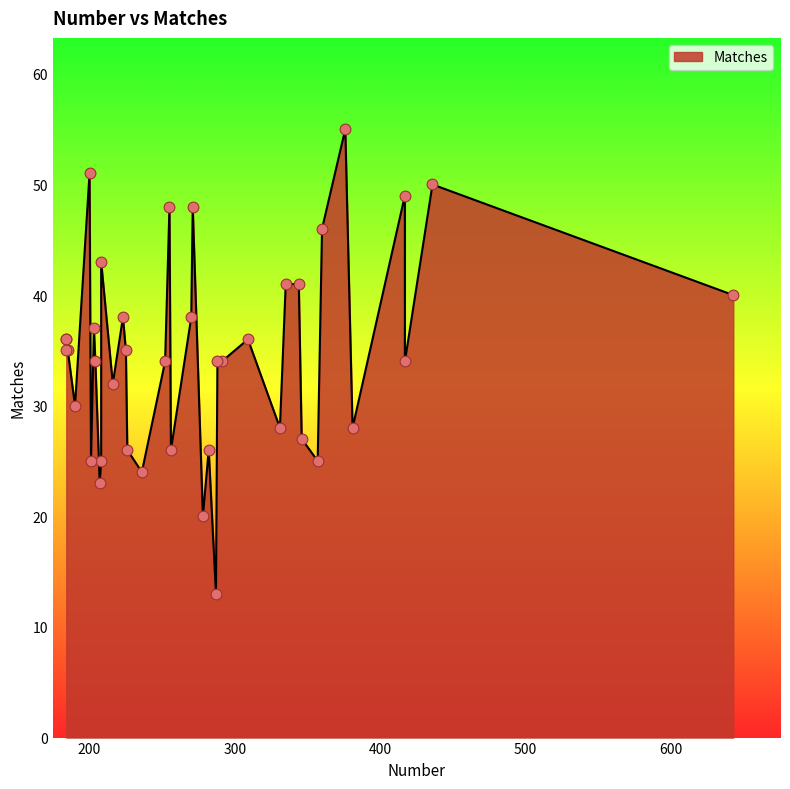

Approximately how many times larger is the value at 417 compared to 436?

0.7